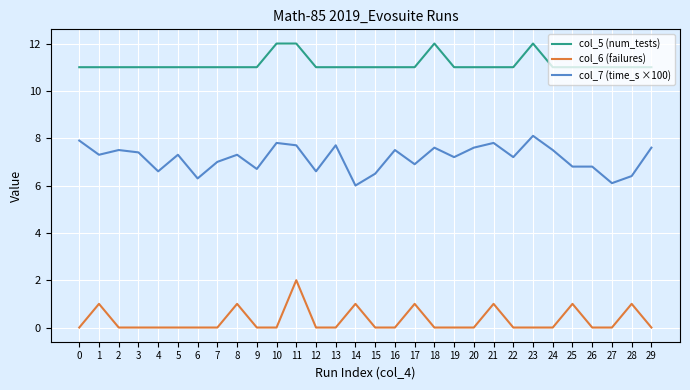

Is the value of col_7 (time_s ×100) at 1 greater than the value of col_6 (failures) at 0?

Yes